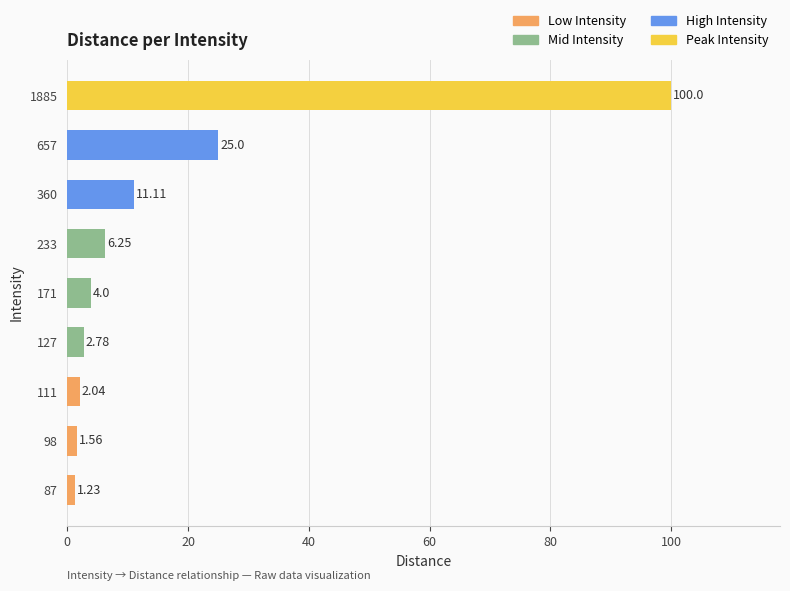

List the labels in order of value, smallest first.

87, 98, 111, 127, 171, 233, 360, 657, 1885